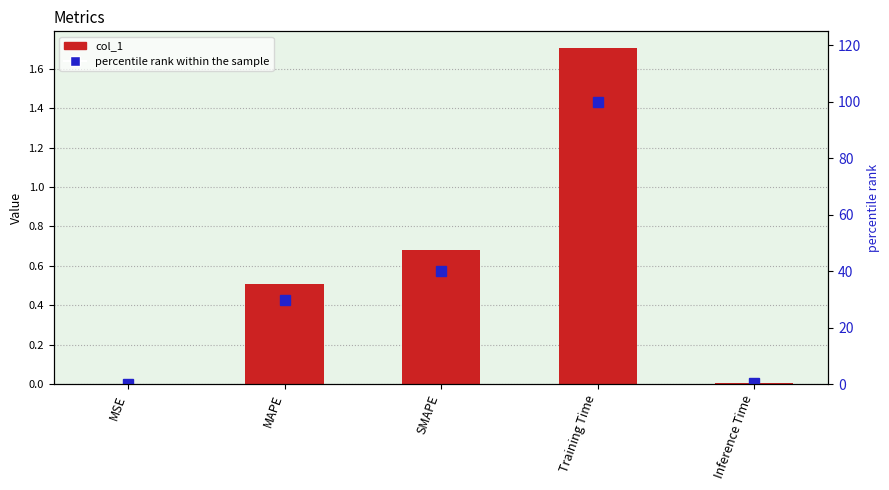

At Inference Time, list the series in order from smallest to largest.

col_1, percentile rank within the sample